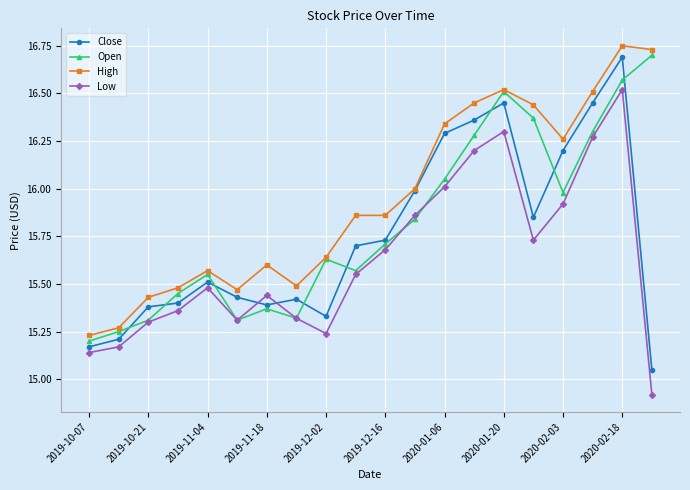

True or false: High has more than 0 points higher than both neighbors.

True